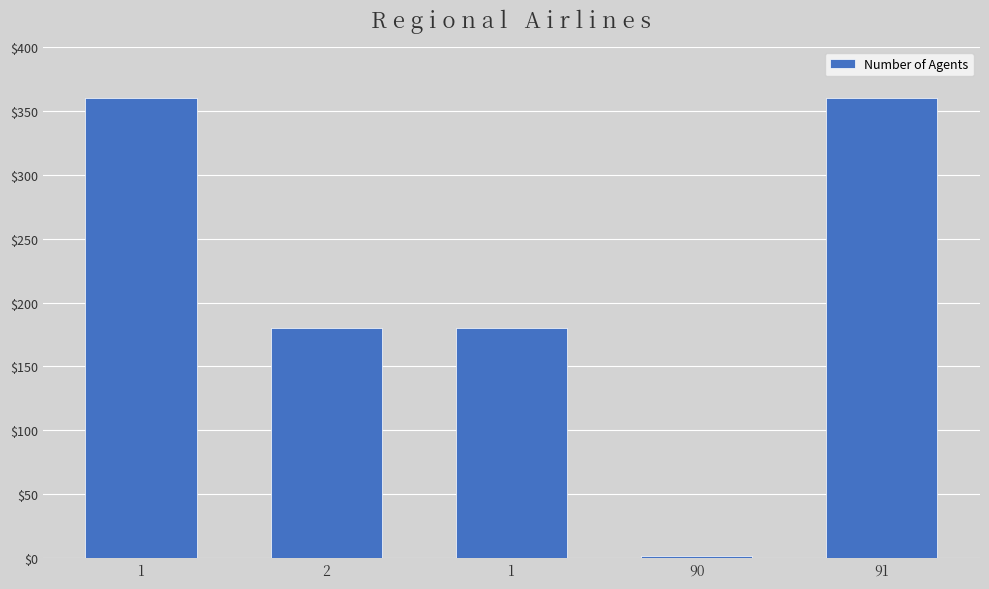

Between 1 and 1, which is larger?

1